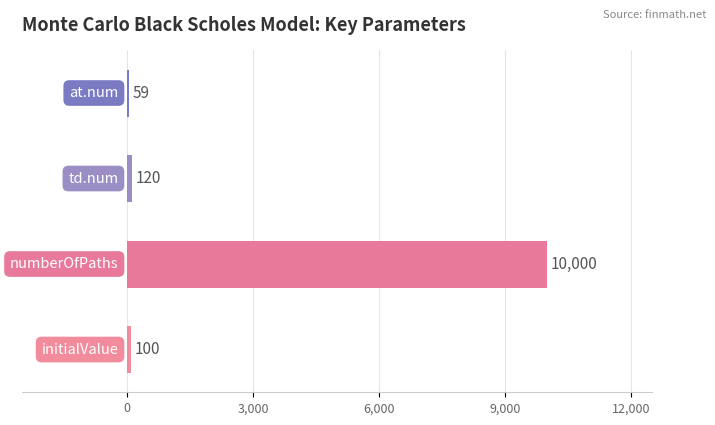

How many categories are shown in the chart?

4